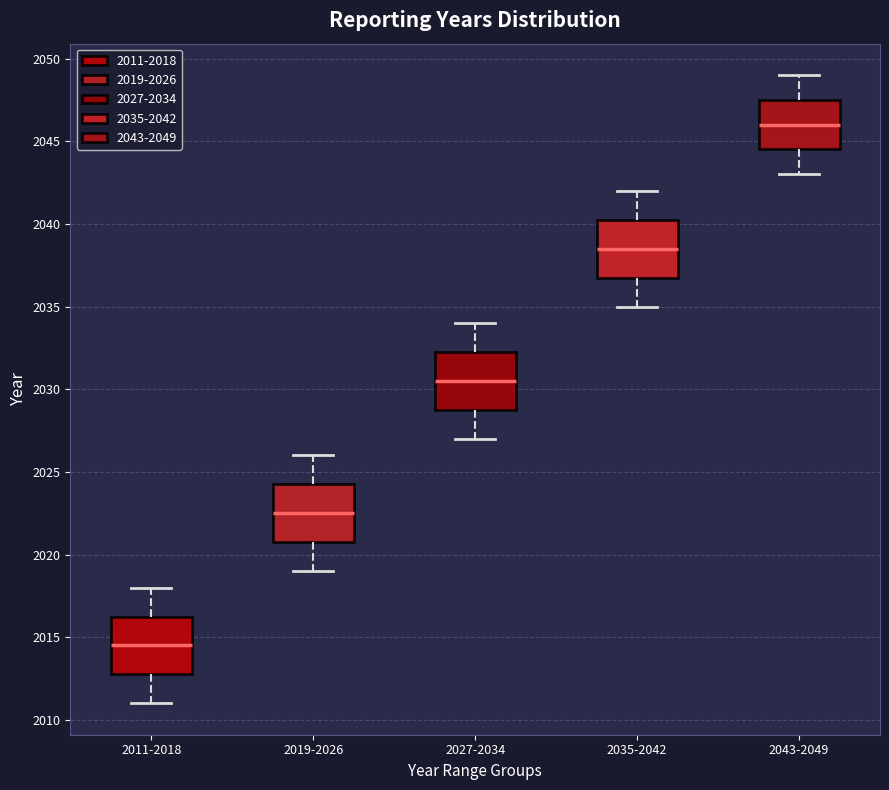

Reading left to right, read every box against the y-axis: the position of its median line, the range the box covers, and the ends of its whiskers. The values are not printed on the chart, so give them approximately, as read against the axis.

2011-2018: median 2014.5, box 2013.0 to 2016.5, whiskers 2011.0 to 2018.0
2019-2026: median 2022.5, box 2021.0 to 2024.5, whiskers 2019.0 to 2026.0
2027-2034: median 2030.5, box 2029.0 to 2032.5, whiskers 2027.0 to 2034.0
2035-2042: median 2038.5, box 2037.0 to 2040.5, whiskers 2035.0 to 2042.0
2043-2049: median 2046.0, box 2044.5 to 2047.5, whiskers 2043.0 to 2049.0